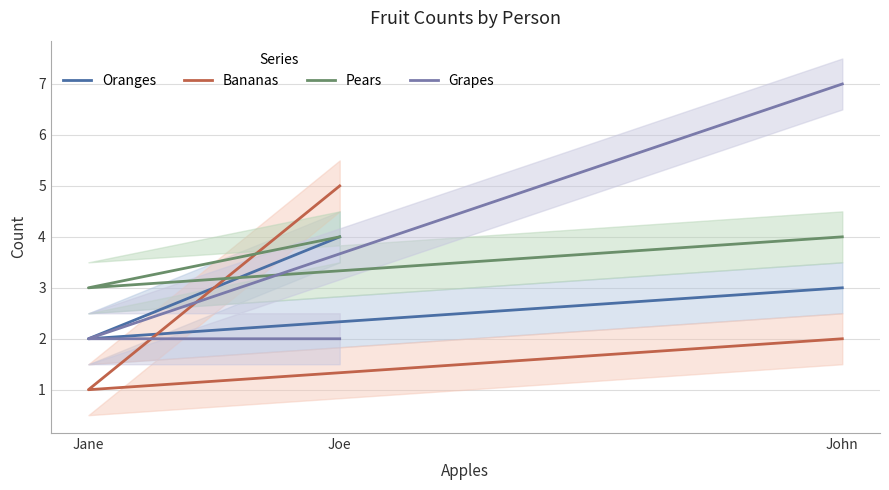

What are all the series names shown in the legend?

Oranges, Bananas, Pears, Grapes